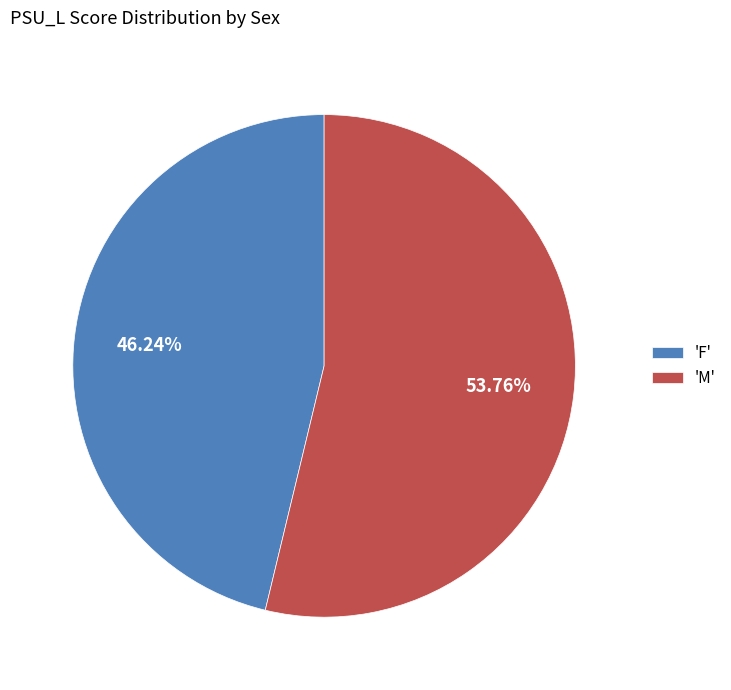

Is the sum of 'M' and 'F' greater than half?

Yes